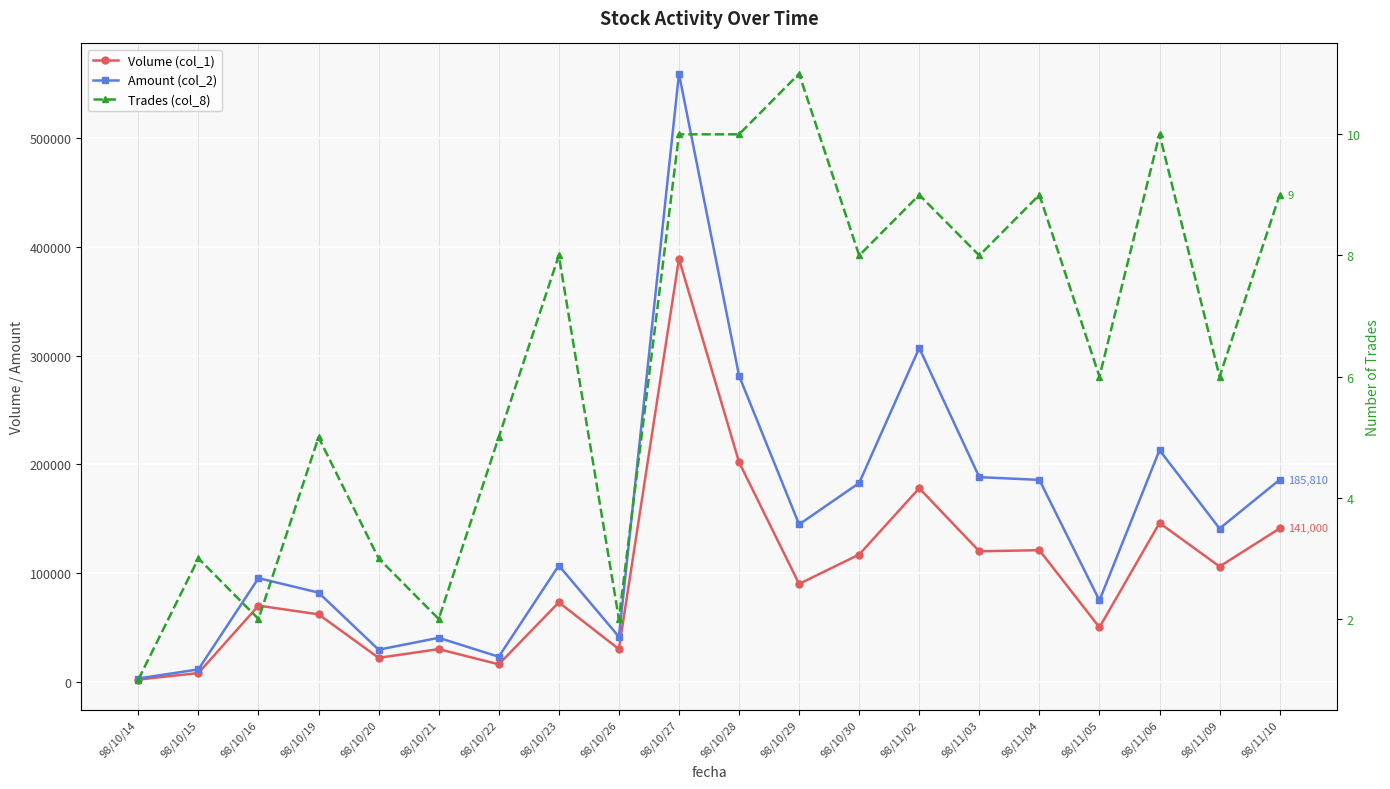

Which series has the largest total across all categories?

Amount (col_2)